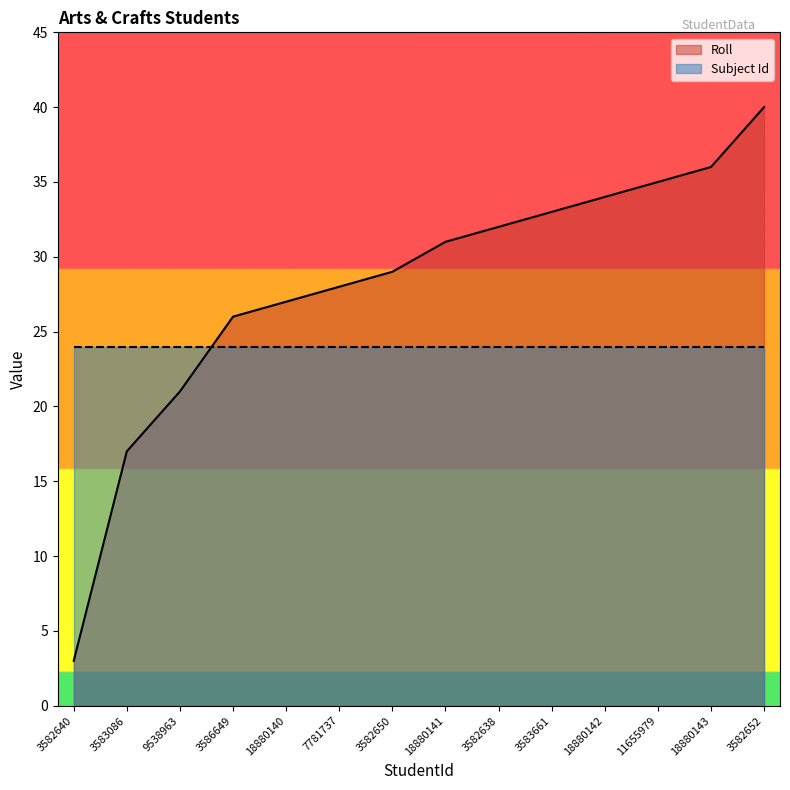

The value at 3582638 is 48. True or false?

False